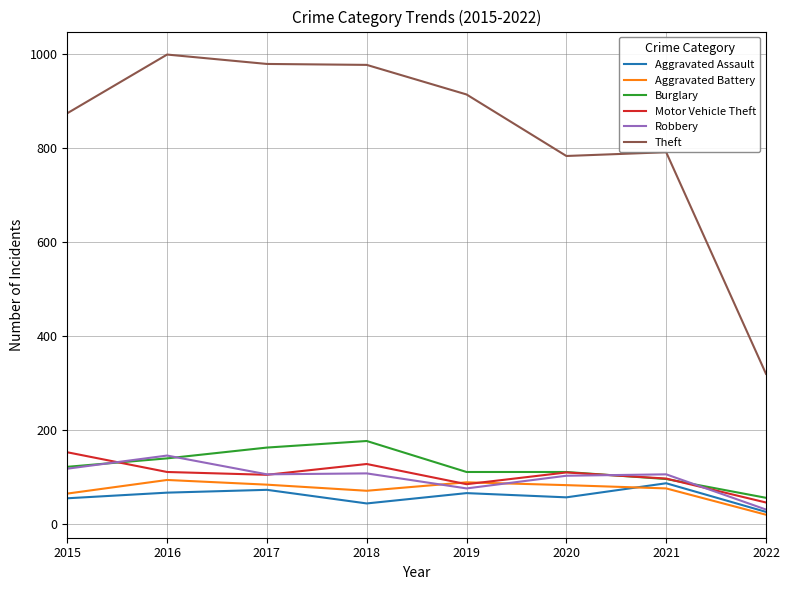

What is the difference between the maximum and minimum values in the Burglary series?

121